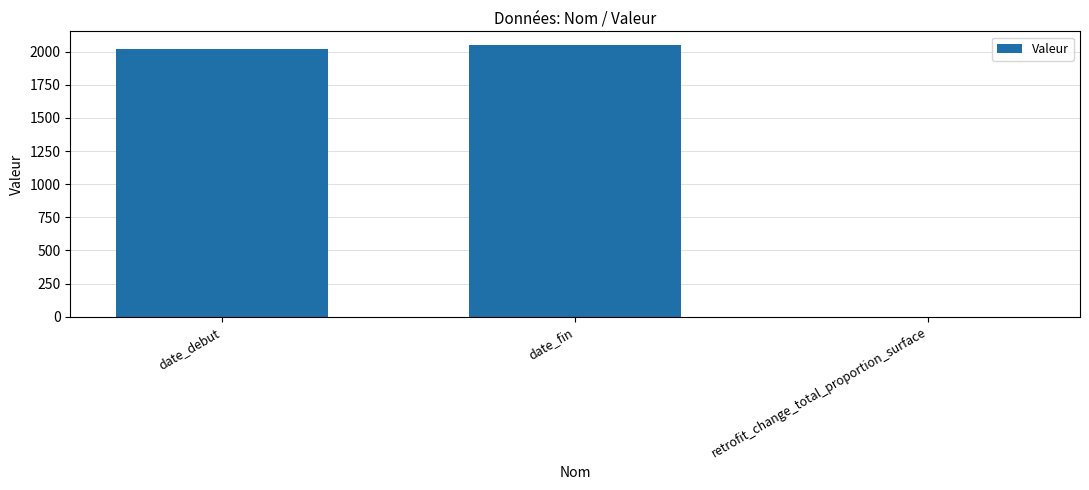

How many data points does each series have?

3